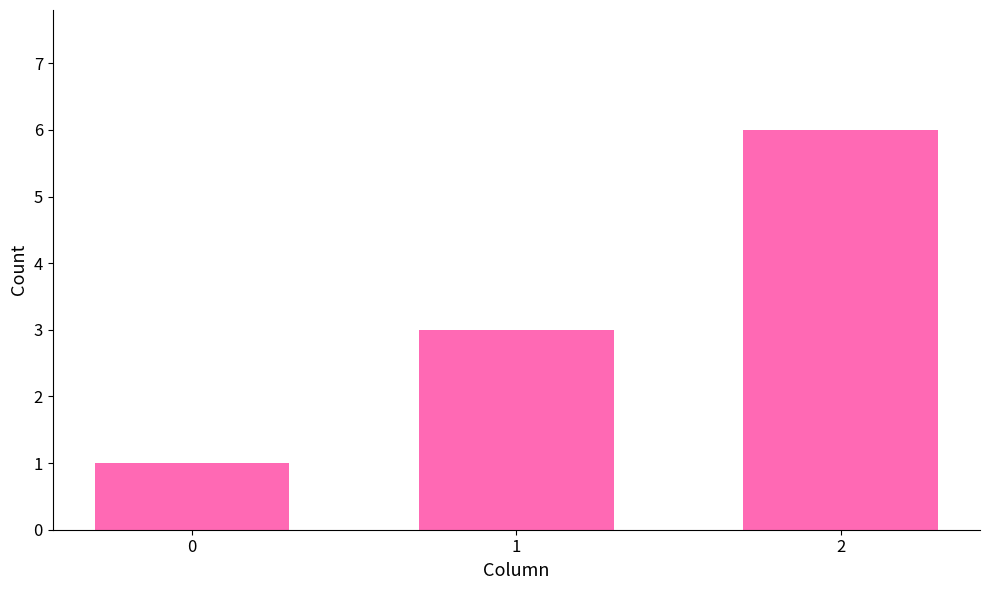

What is the ratio of the value at 2 to the value at 1?

2.0